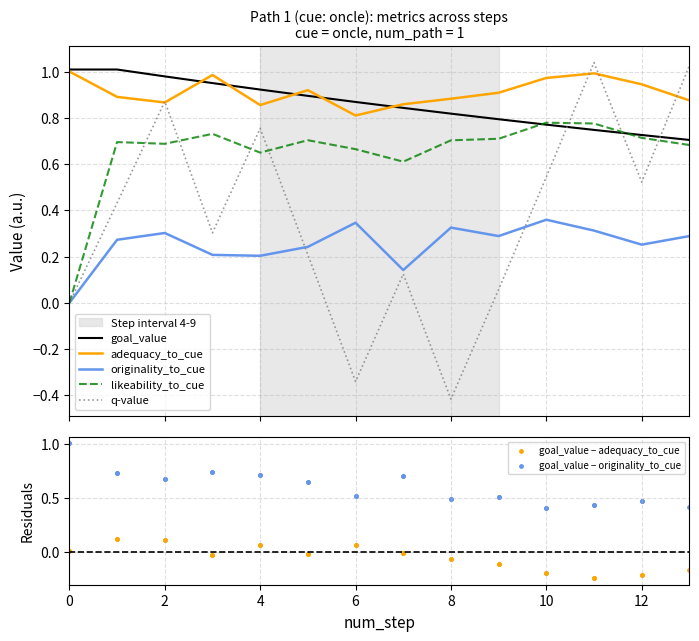

What are all the series names shown in the legend?

q-value, adequacy_to_cue, originality_to_cue, likeability_to_cue, goal_value